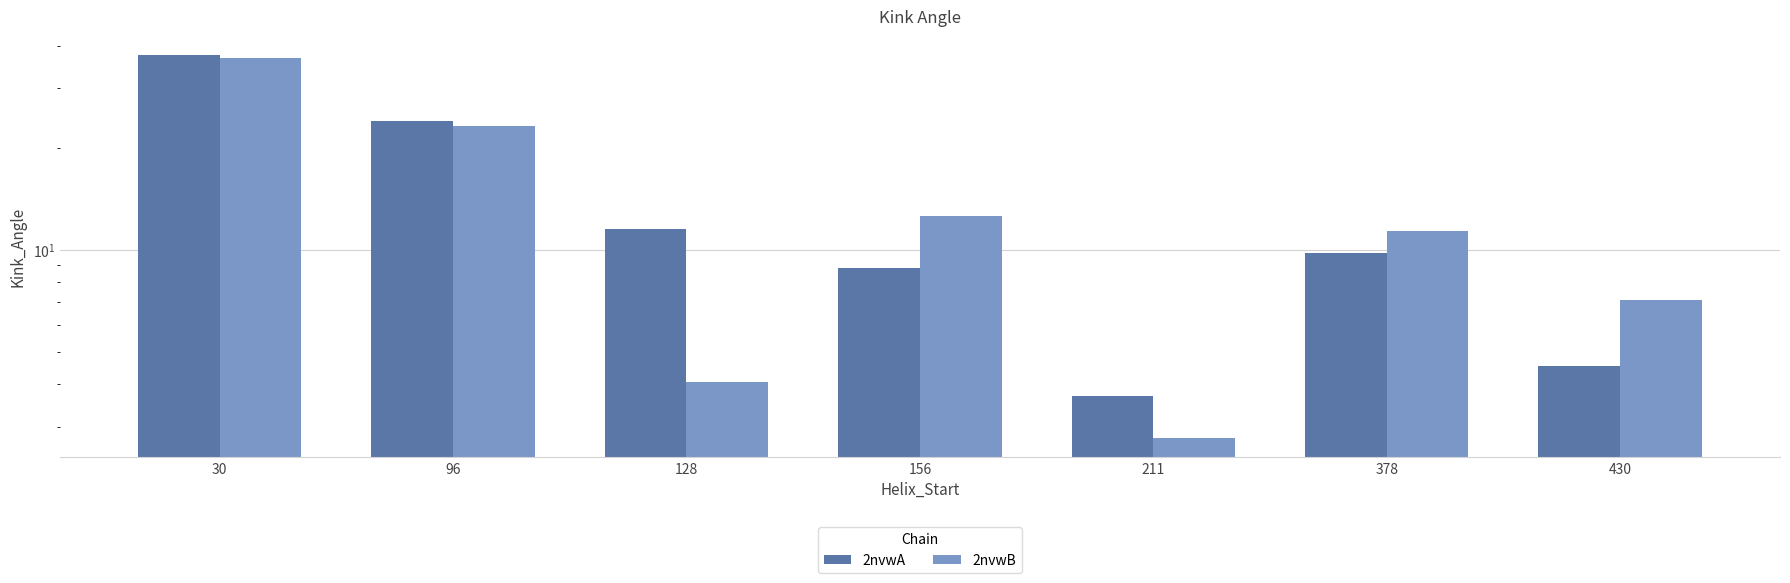

List the series in order of their overall mean, highest first.

2nvwA, 2nvwB